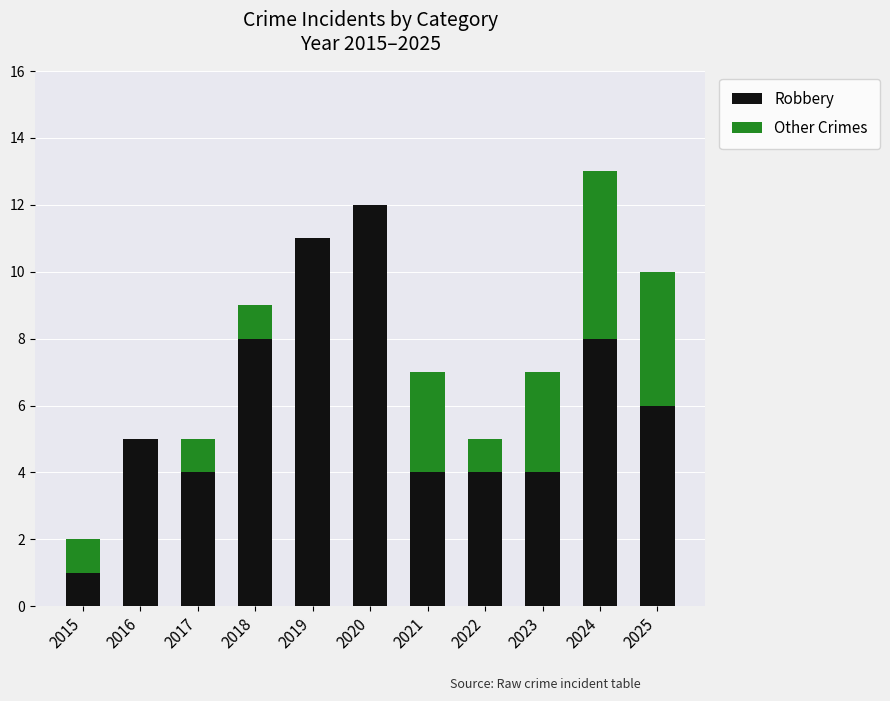

Are the bars horizontal?

No